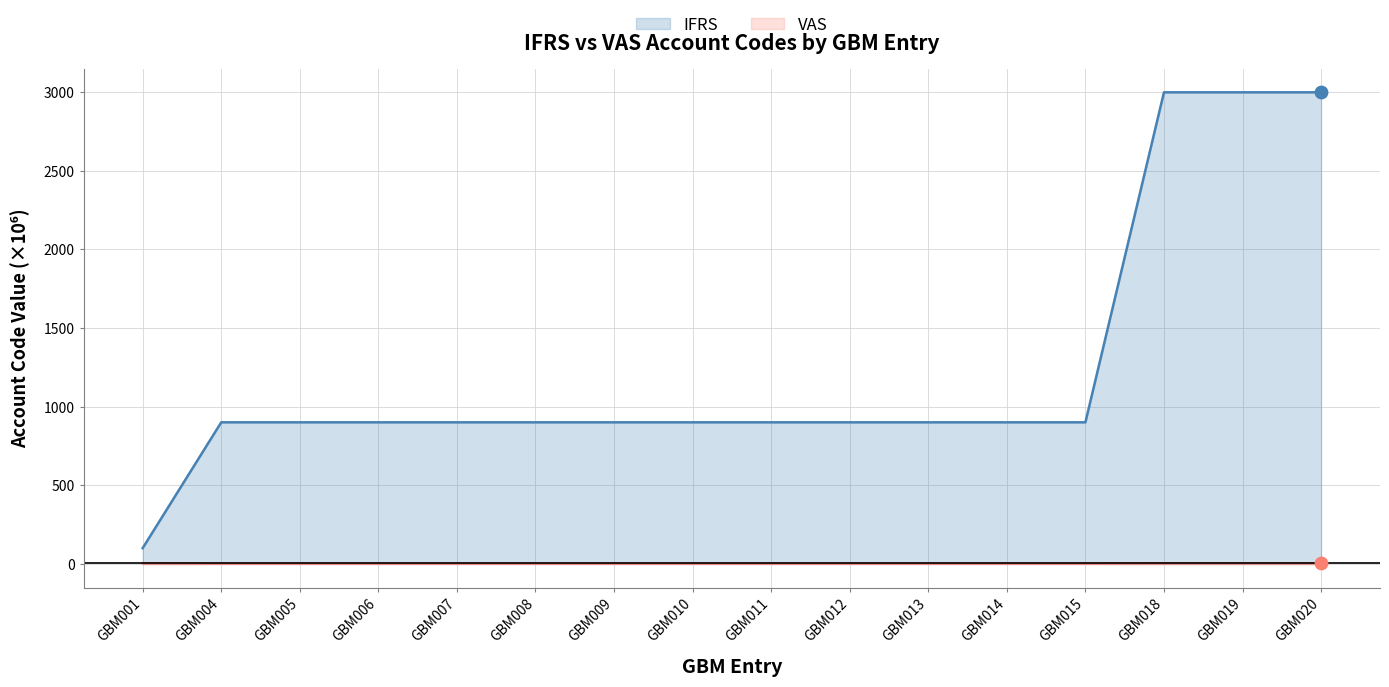

What is the total value across all series at GBM019?

3003.6